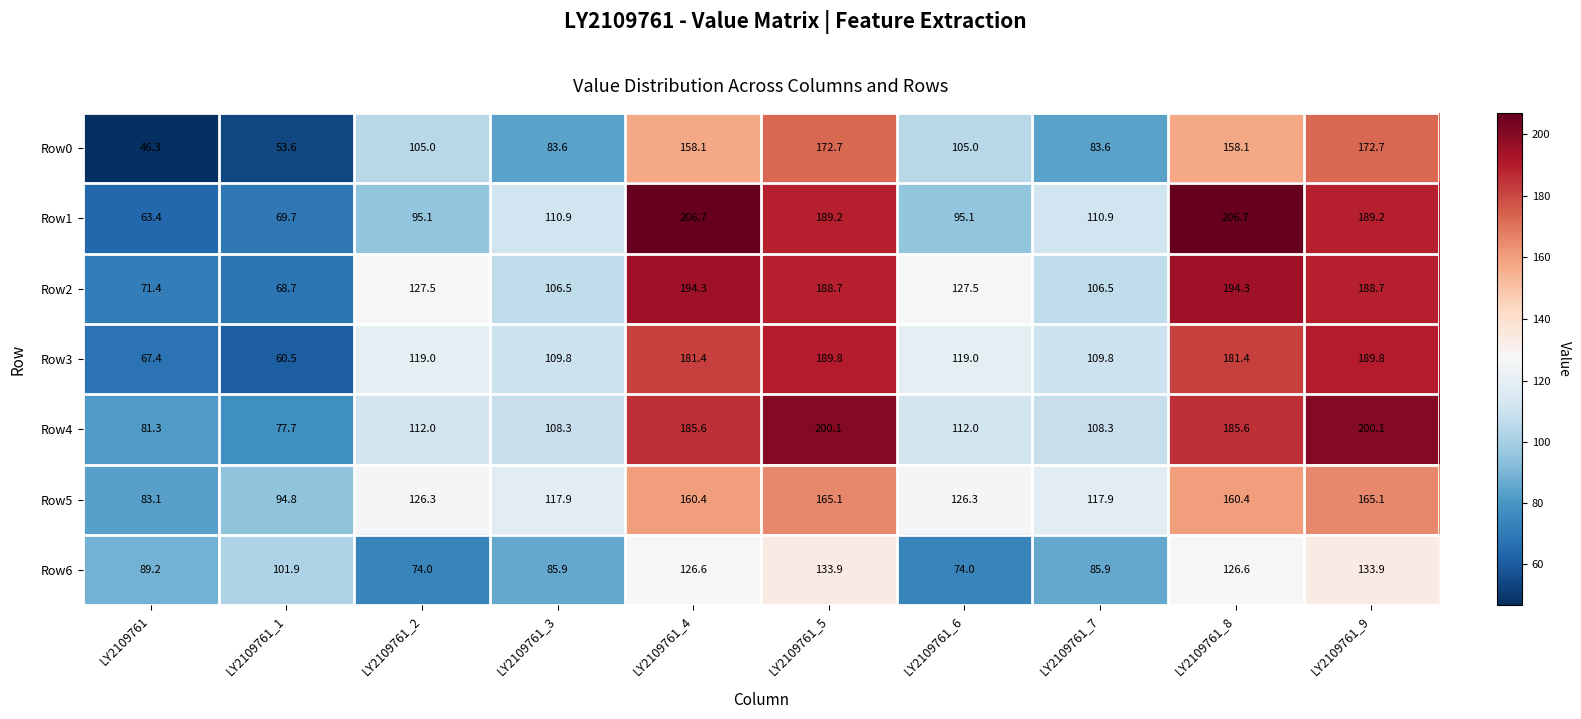

What is the smallest value displayed?

46.3